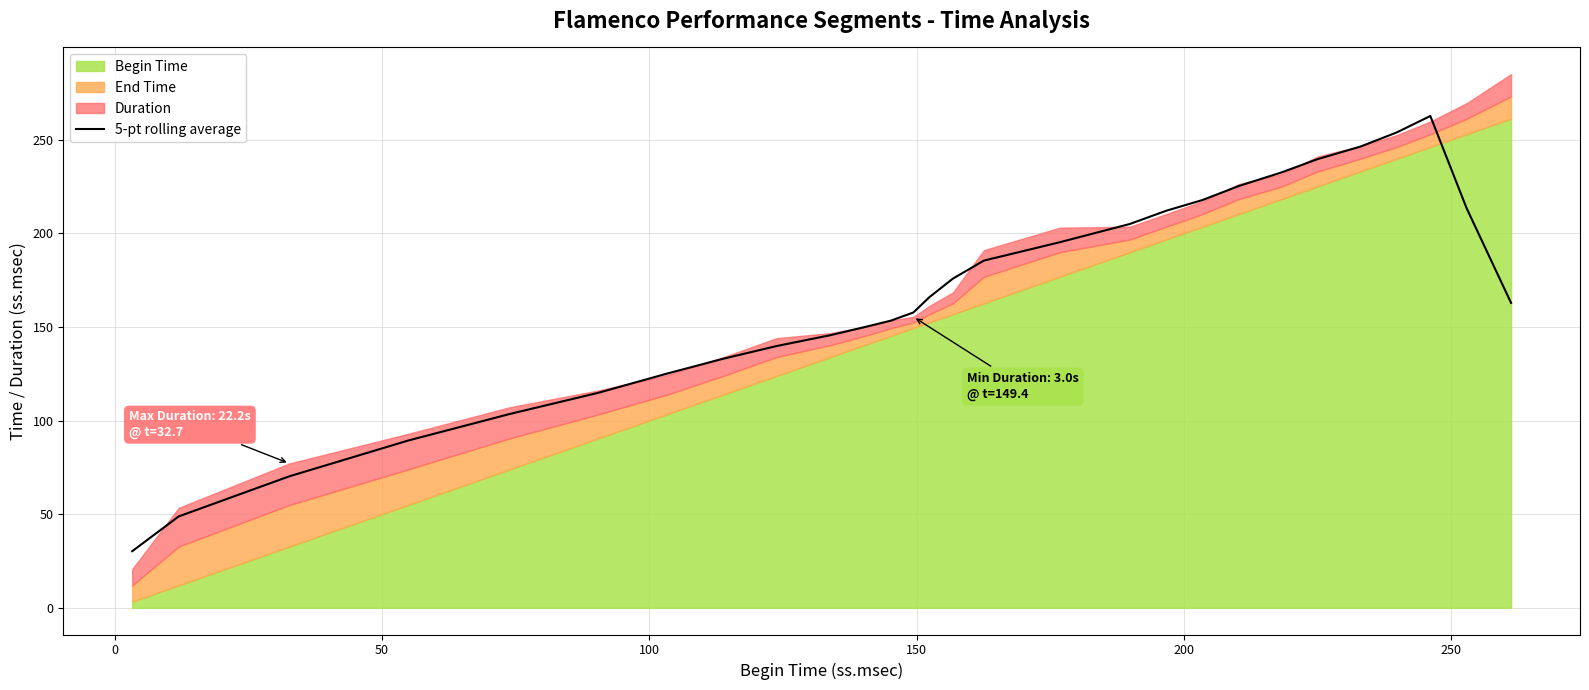

The chart shows a value of 352.1 at 26. True or false?

False